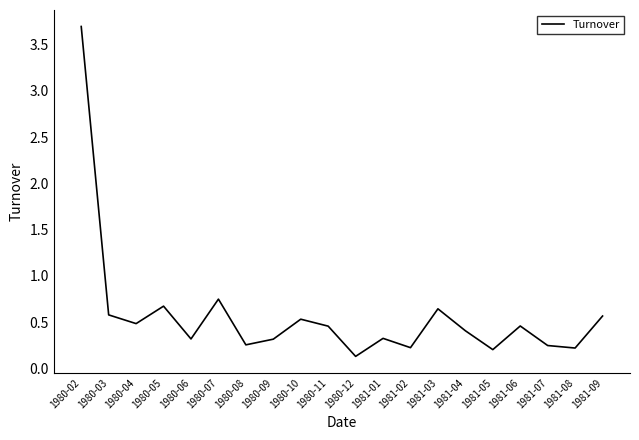

What is the maximum value shown in the chart?

3.7